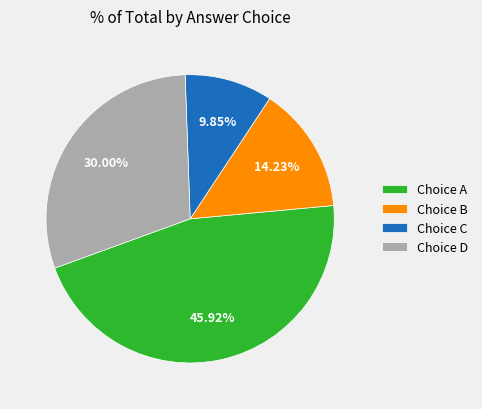

How many segments does this pie chart have?

4